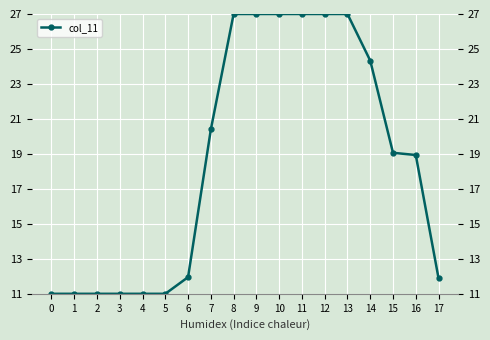

Is this an area chart (filled region under the line)?

No